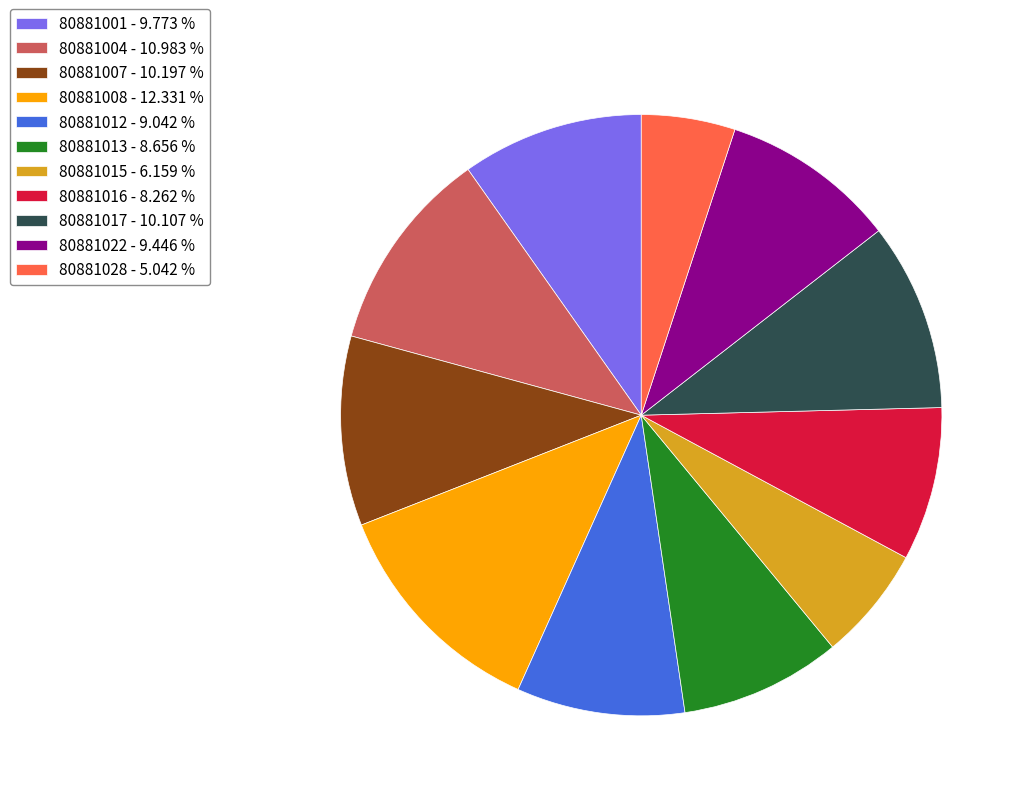

Does 80881013 represent more than half of the total?

No